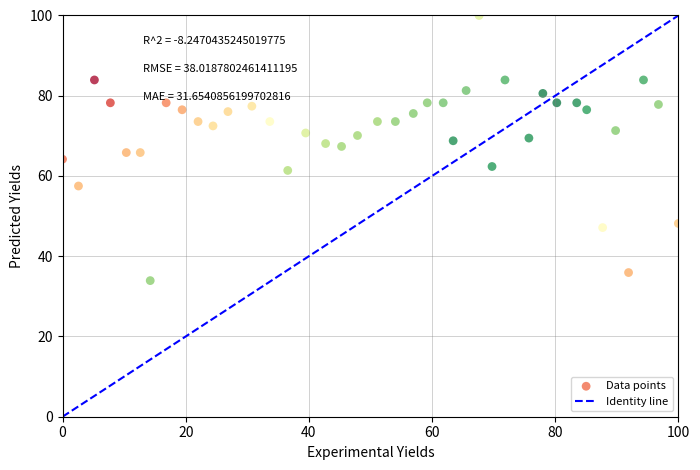

What is the range of Y values (max minus min)?

66.1